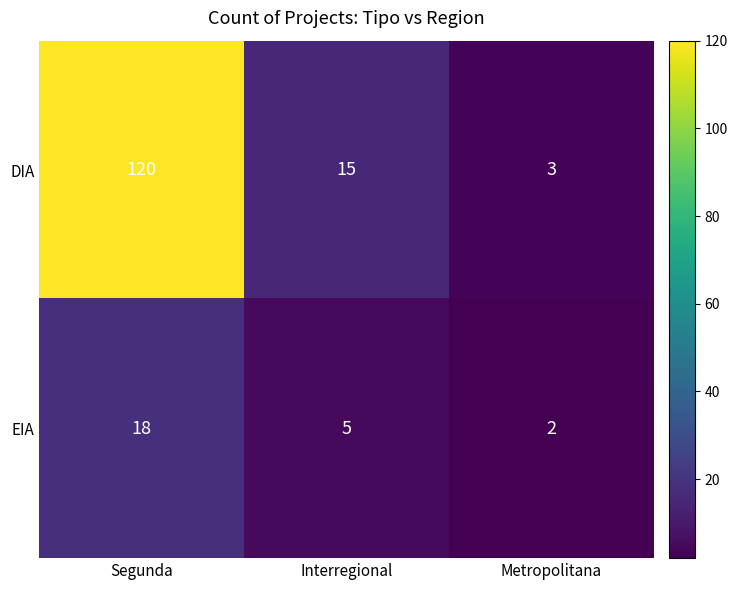

List the labels in order of EIA value, largest first.

Segunda, Interregional, Metropolitana